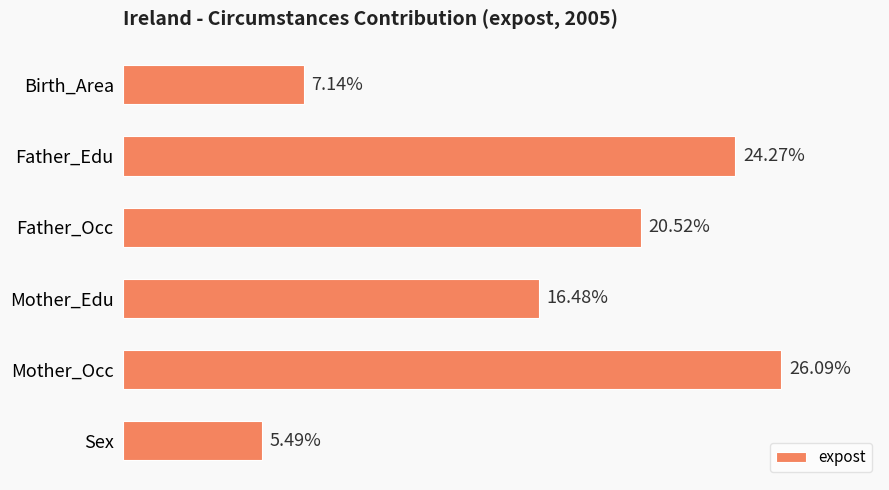

Are the bars horizontal?

Yes